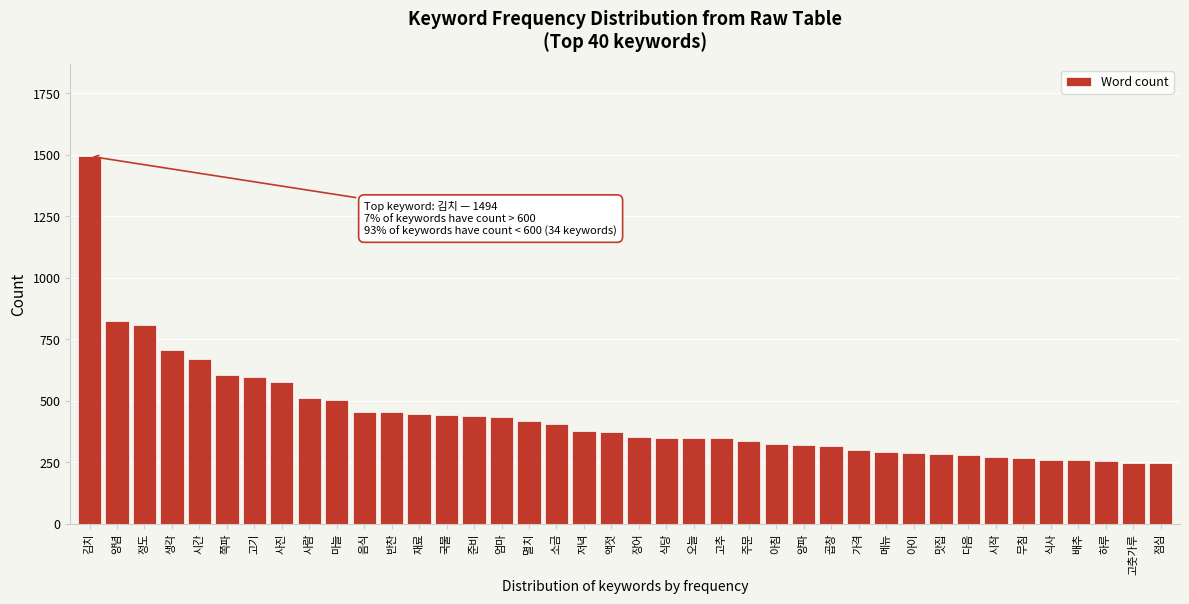

What is the sum of all values?

17488